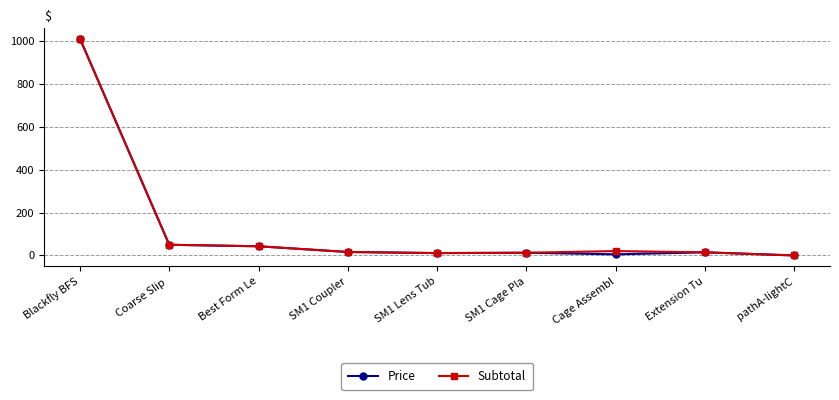

What is the label of the 1st point from the right?

pathA-lightC